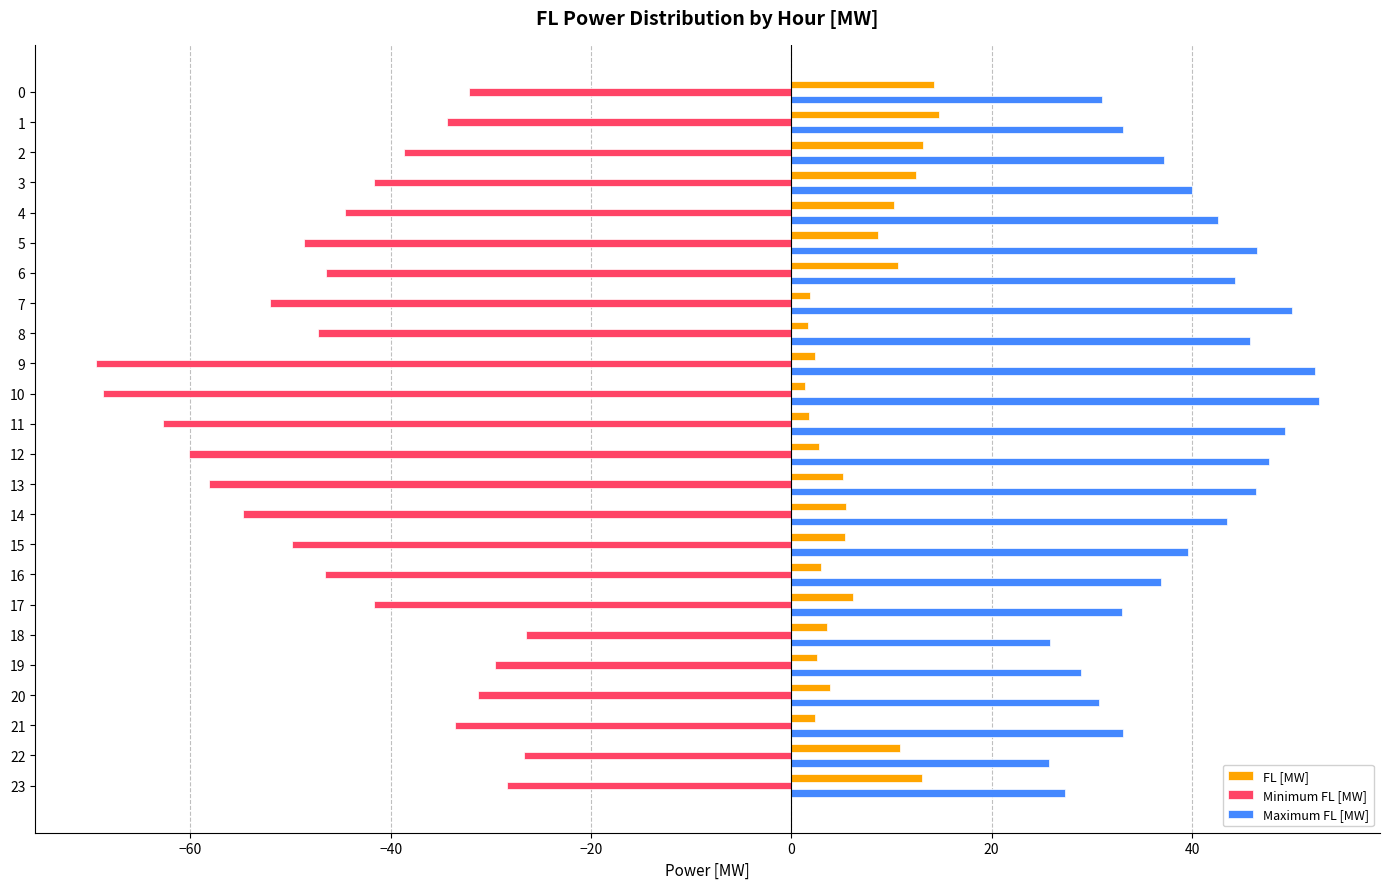

How many values in the Maximum FL [MW] series are below 39?

11